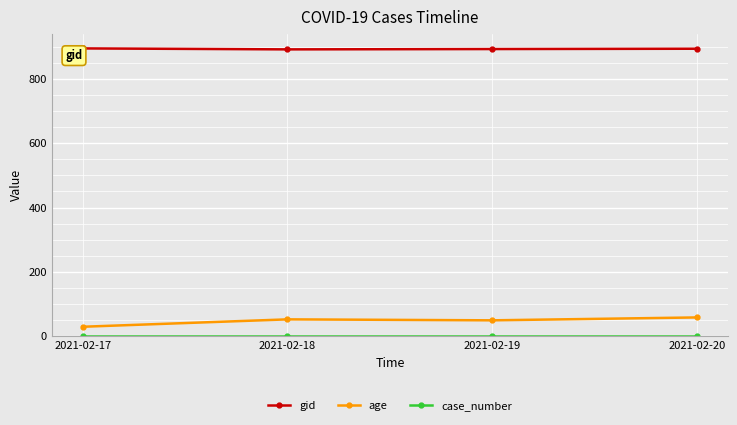

Does the chart have visible grid lines?

Yes